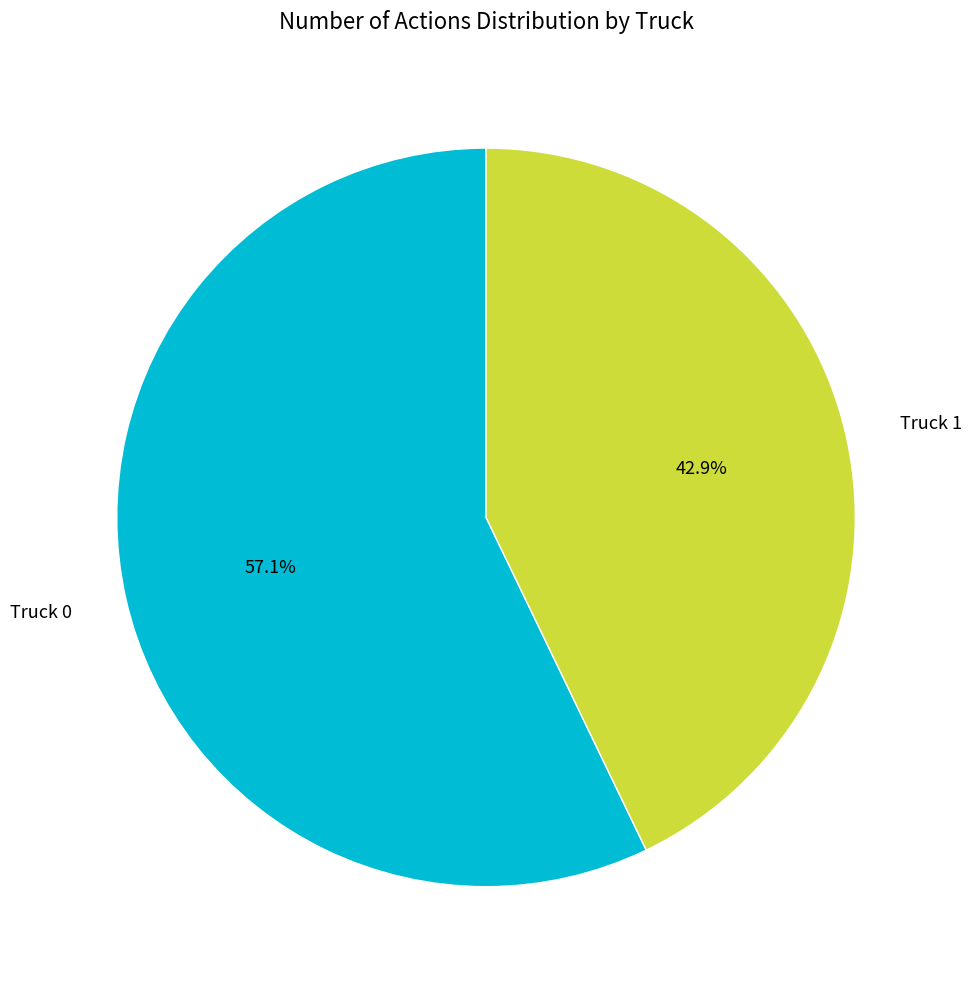

Which has a higher value, Truck 0 or Truck 1?

Truck 0